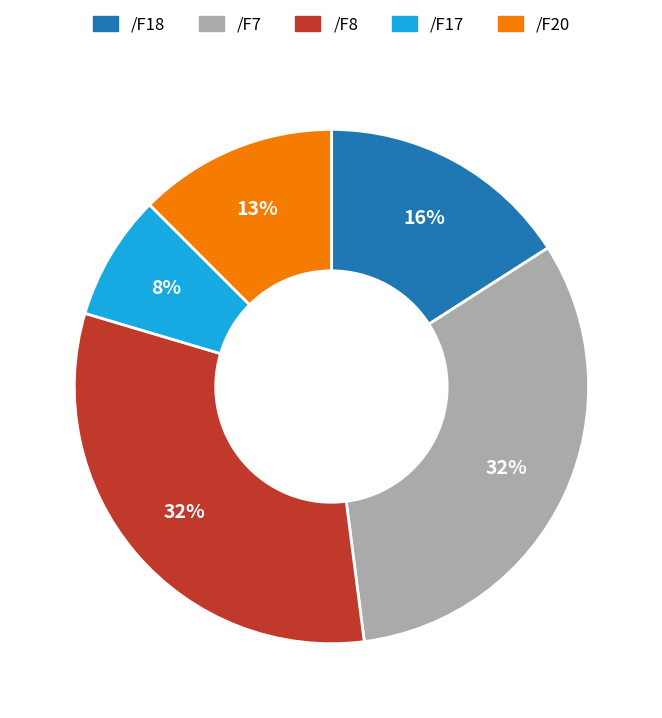

Is there any slice that represents more than half of the pie?

No